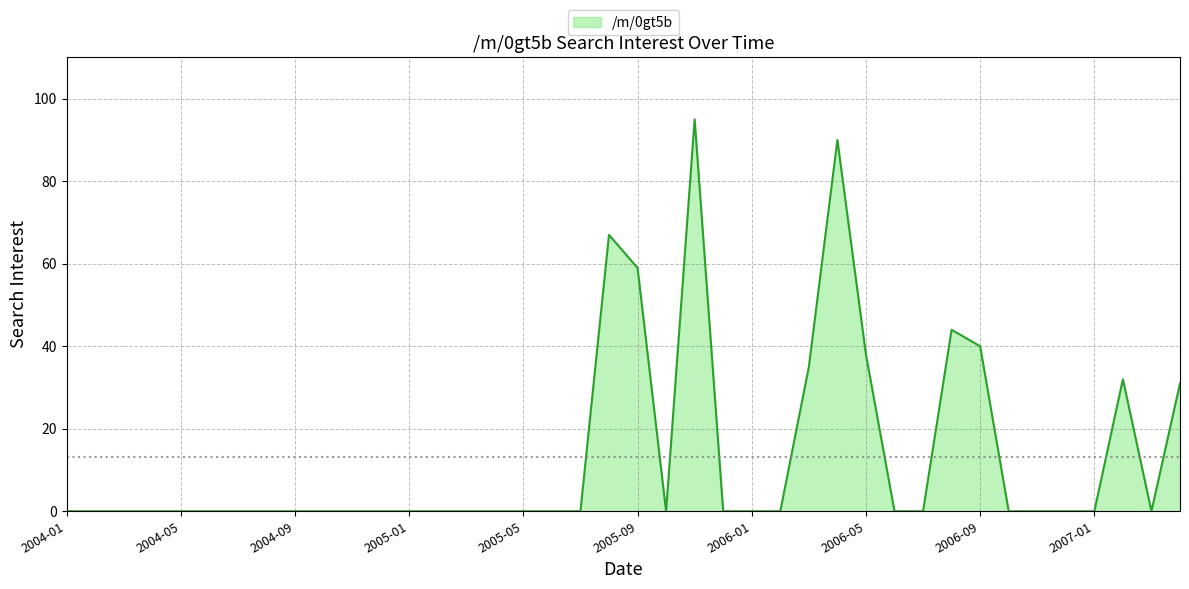

What is the difference between the maximum and minimum values?

95